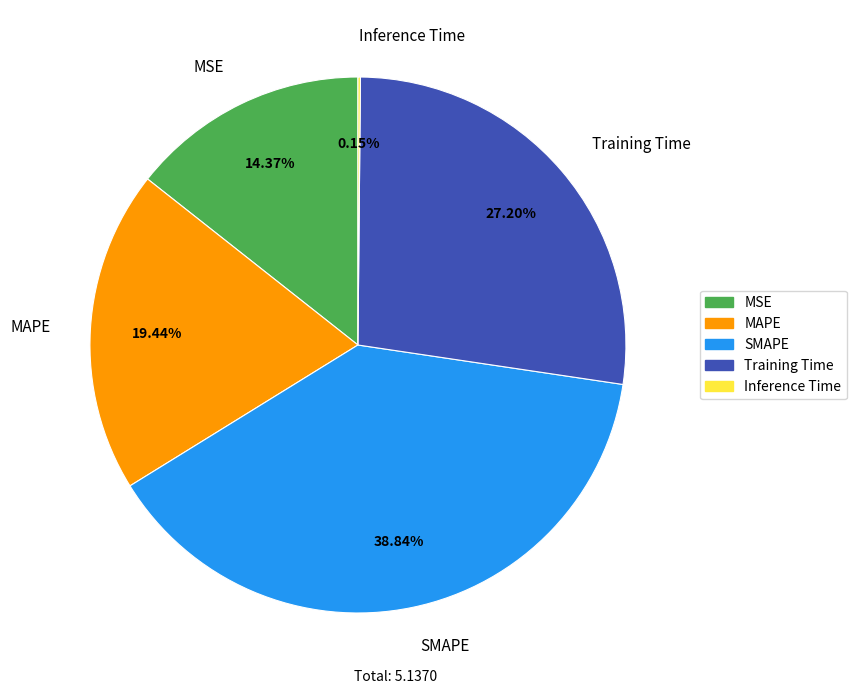

What percentage is the SMAPE slice, to the nearest percent?

39%